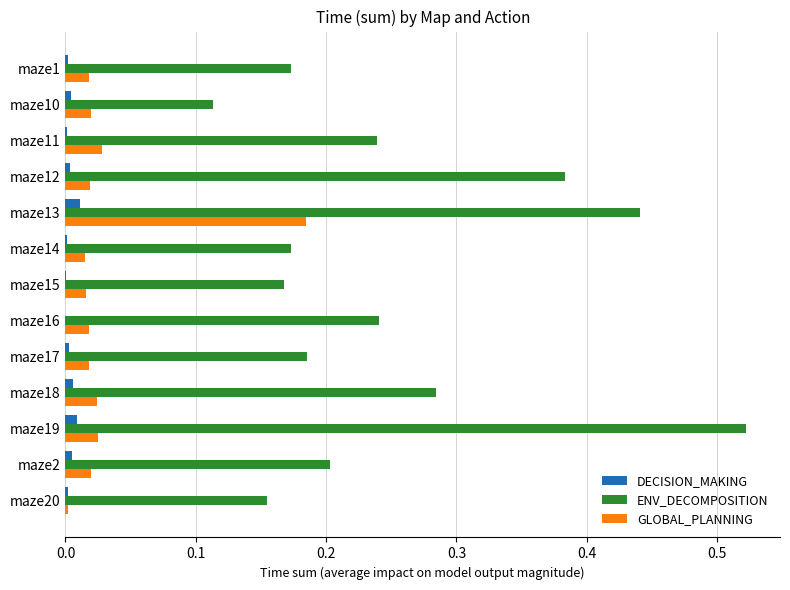

At which label does GLOBAL_PLANNING reach its peak?

maze13